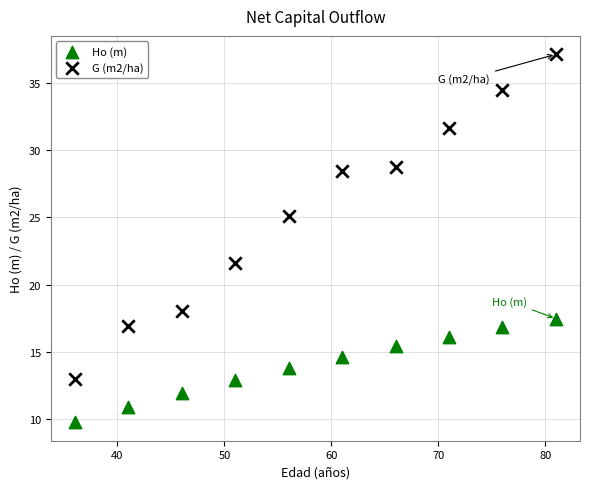

Which series contains the highest Y value?

G (m2/ha)